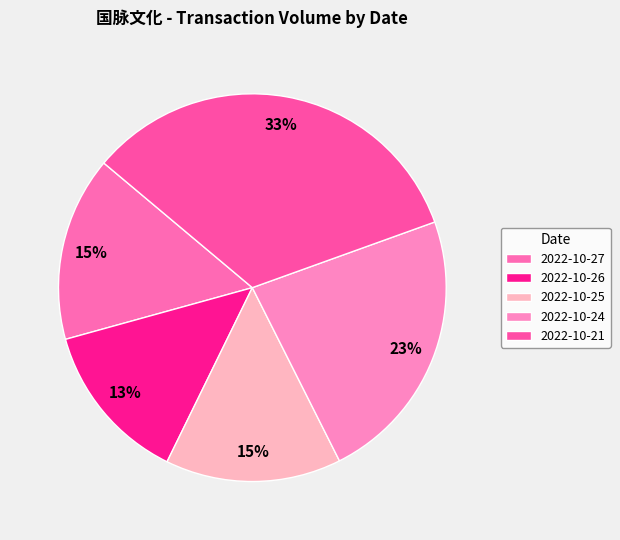

Which has a higher value, 2022-10-25 or 2022-10-21?

2022-10-21